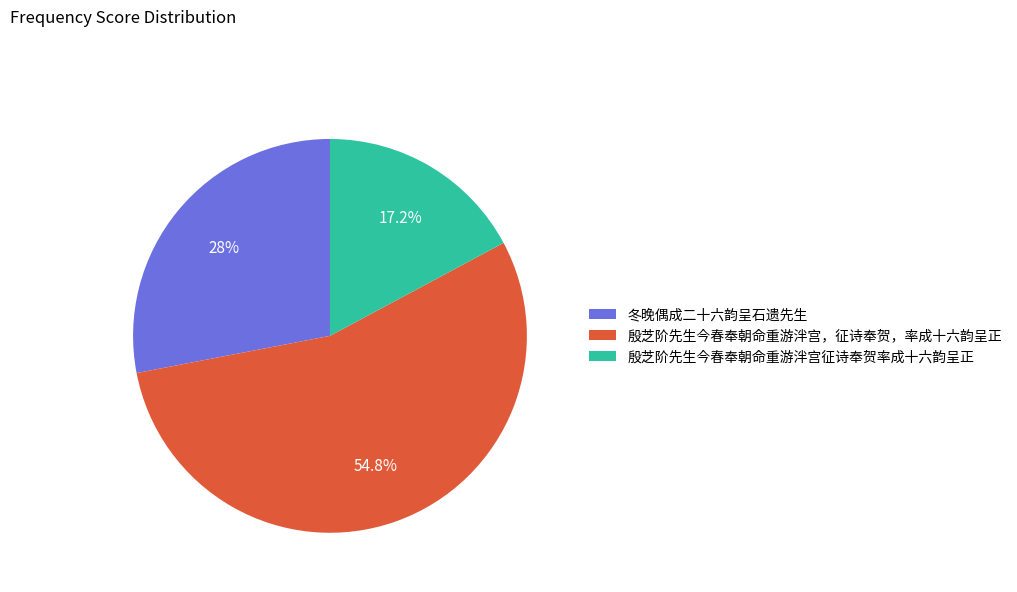

Rank the categories by value from highest to lowest.

殷芝阶先生今春奉朝命重游泮宫，征诗奉贺，率成十六韵呈正, 冬晚偶成二十六韵呈石遗先生, 殷芝阶先生今春奉朝命重游泮宫征诗奉贺率成十六韵呈正